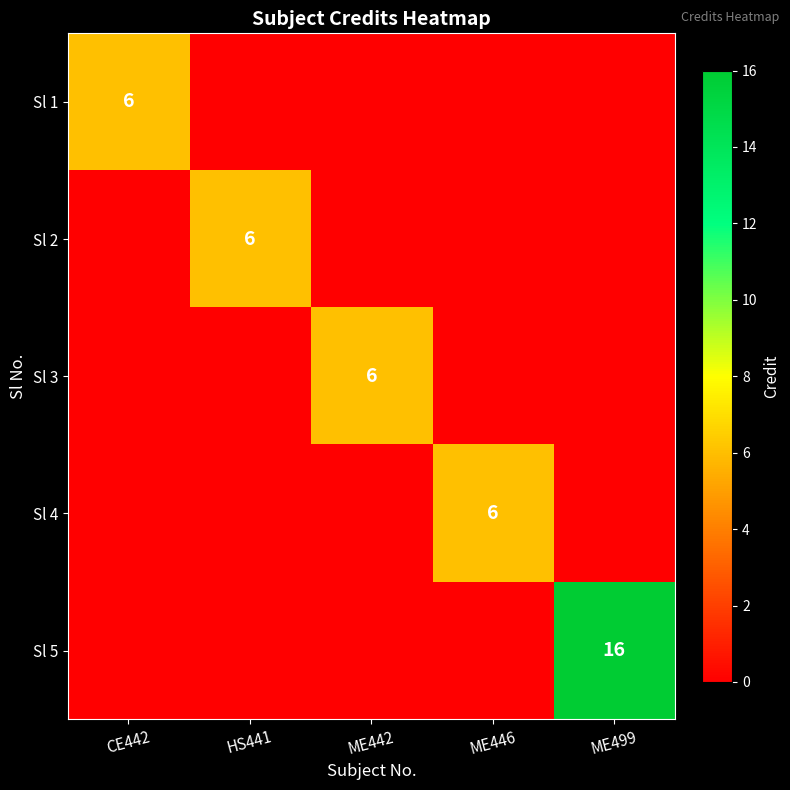

What is the difference between the Sl 3 values at ME499 and ME442?

6